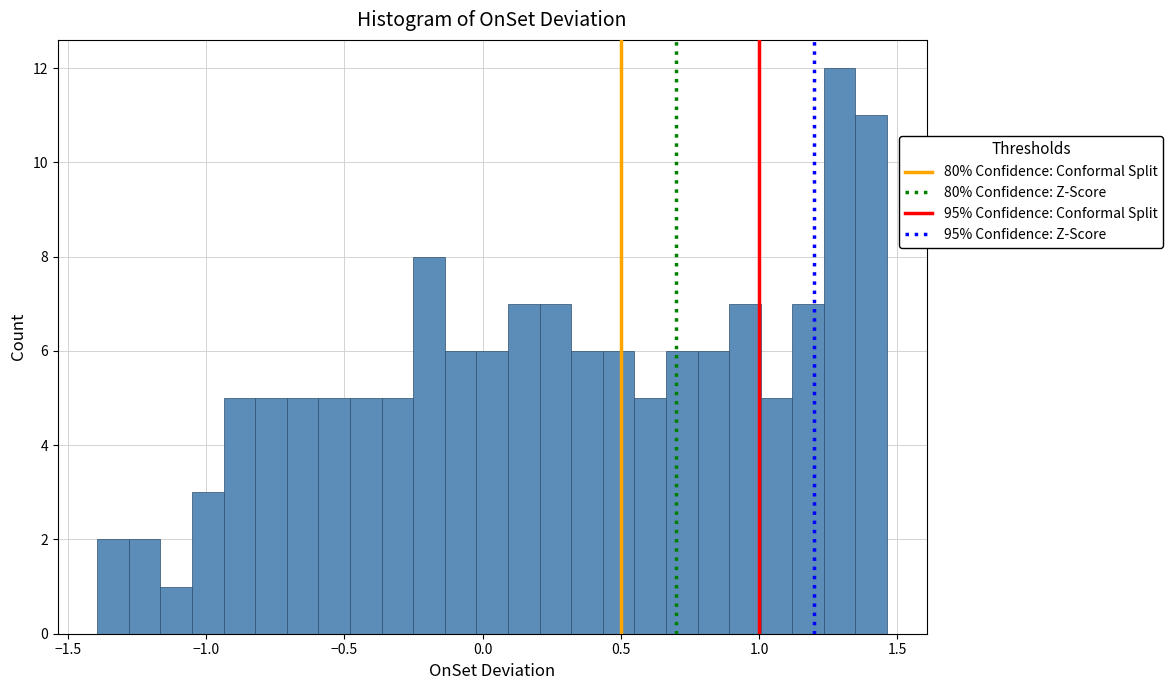

Around what value on the x-axis is the tallest bar? Give the approximate position of its centre, as read against the axis.

1.30